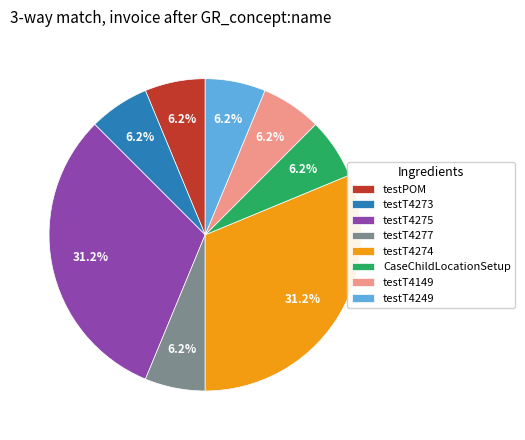

Does testT4275 represent more than half of the total?

No